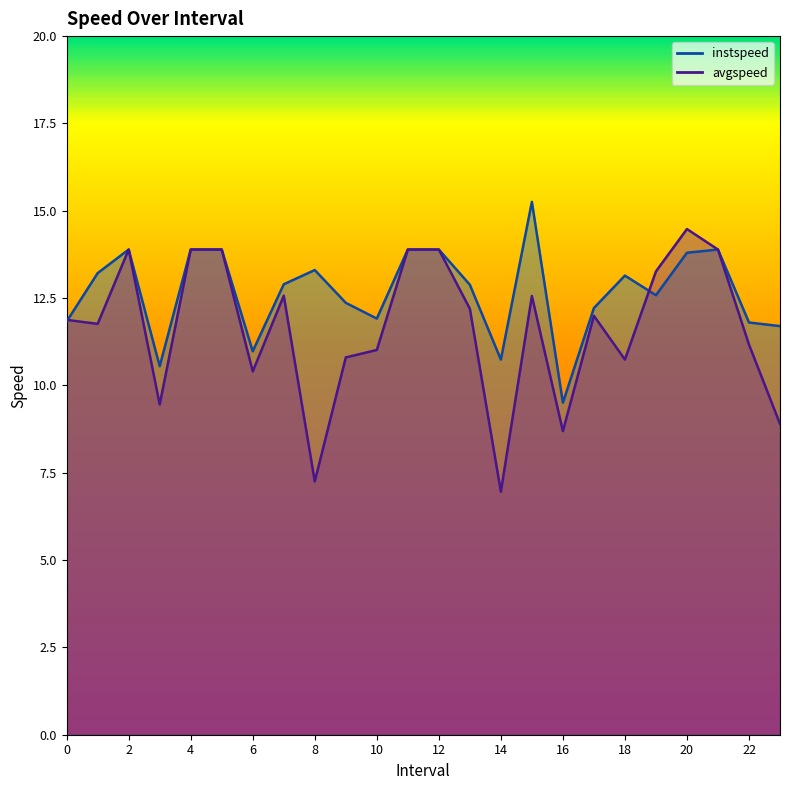

At which category is the sum across all series the highest?

20